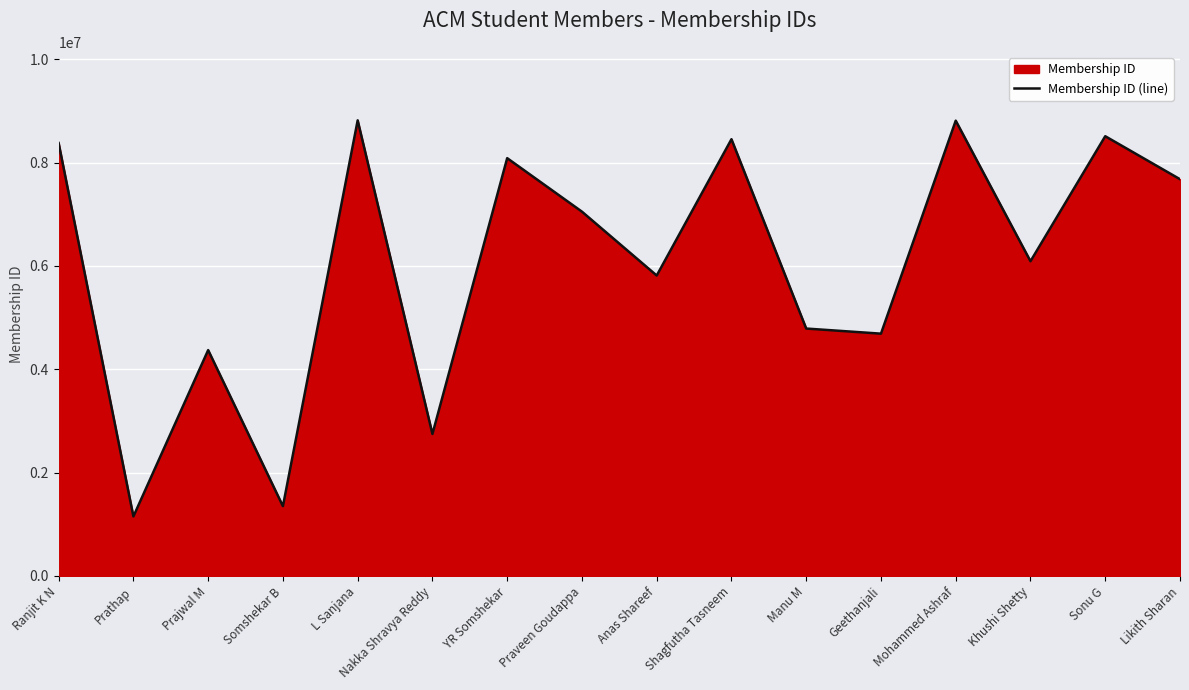

How many interior local valleys (lower than both neighbors) does the data have?

6